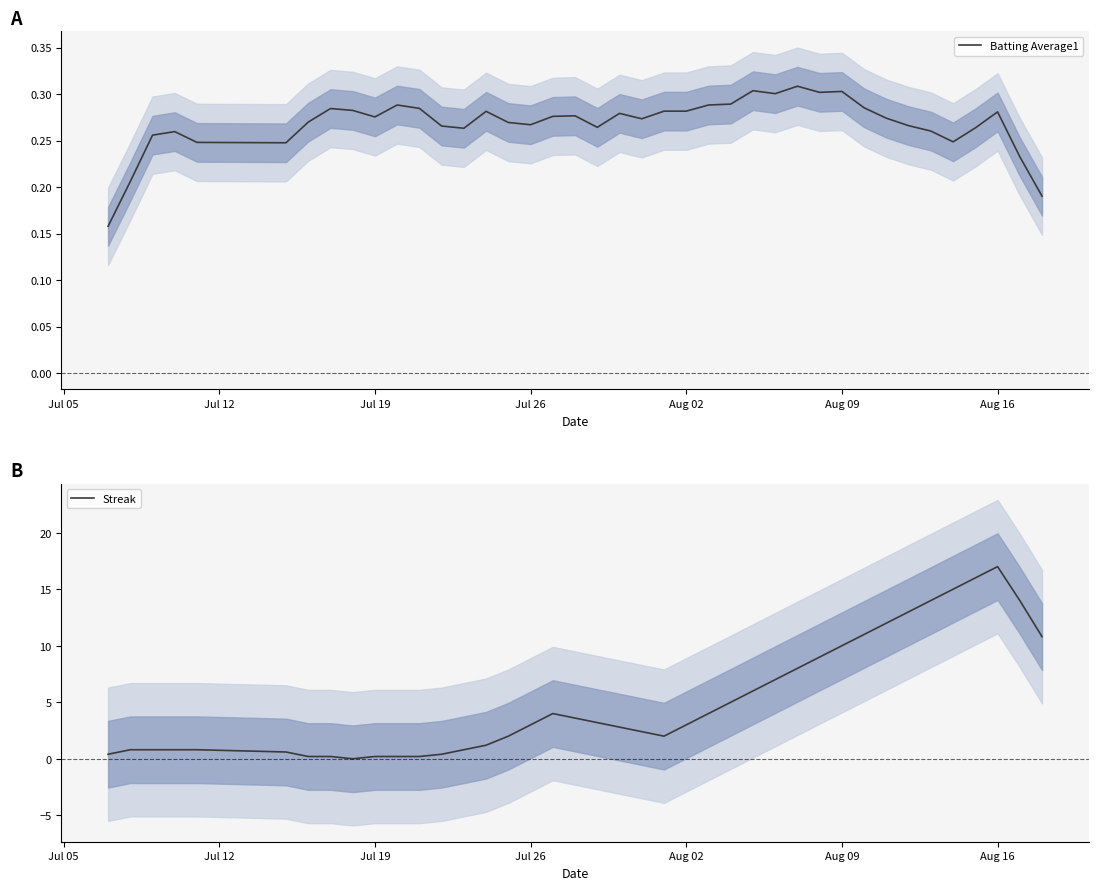

How many times do Streak and Batting Average1 cross each other?

2